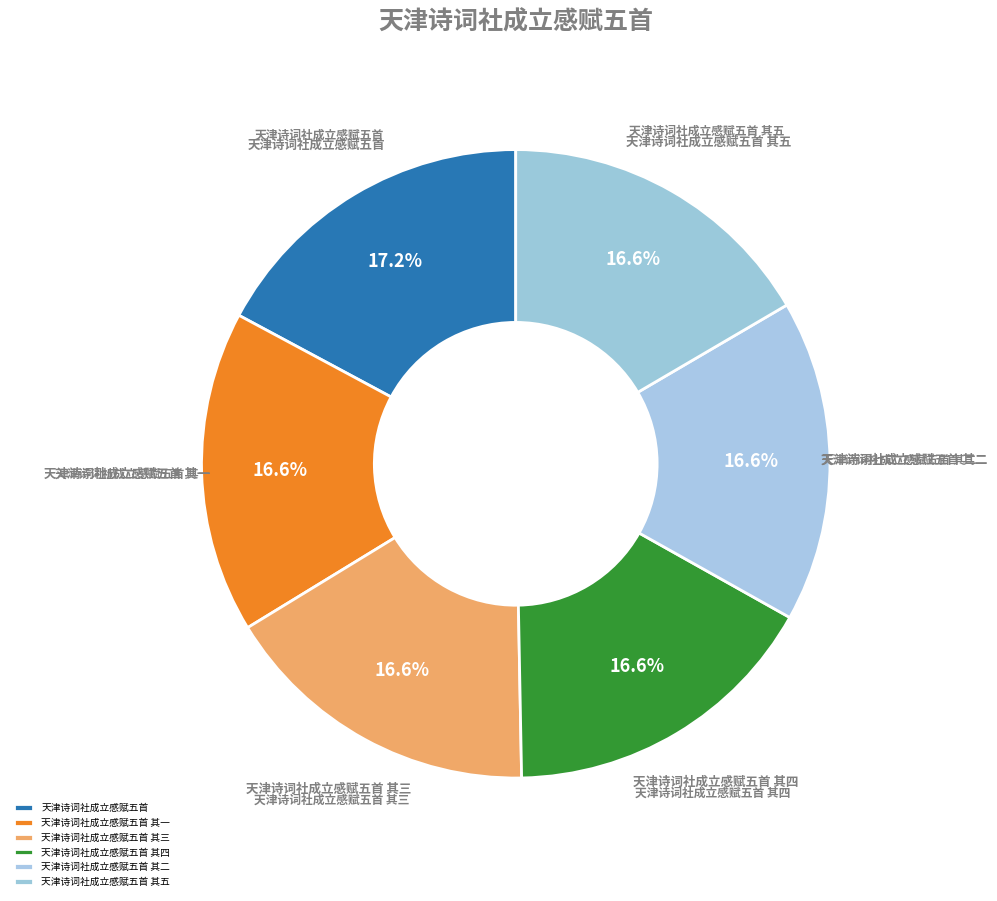

How many segments does this pie chart have?

6